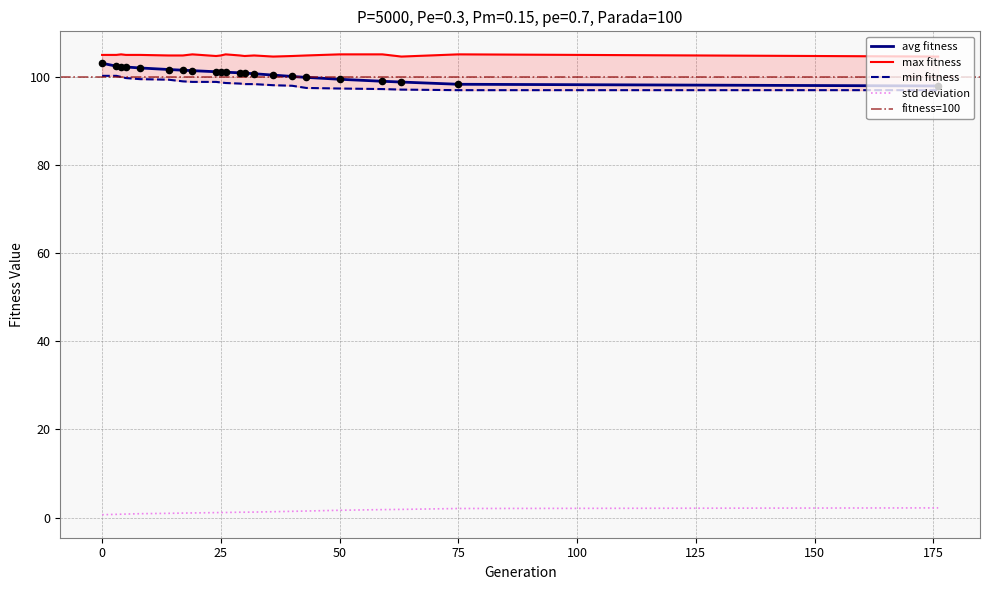

At how many categories does at least one series exceed 48?

22